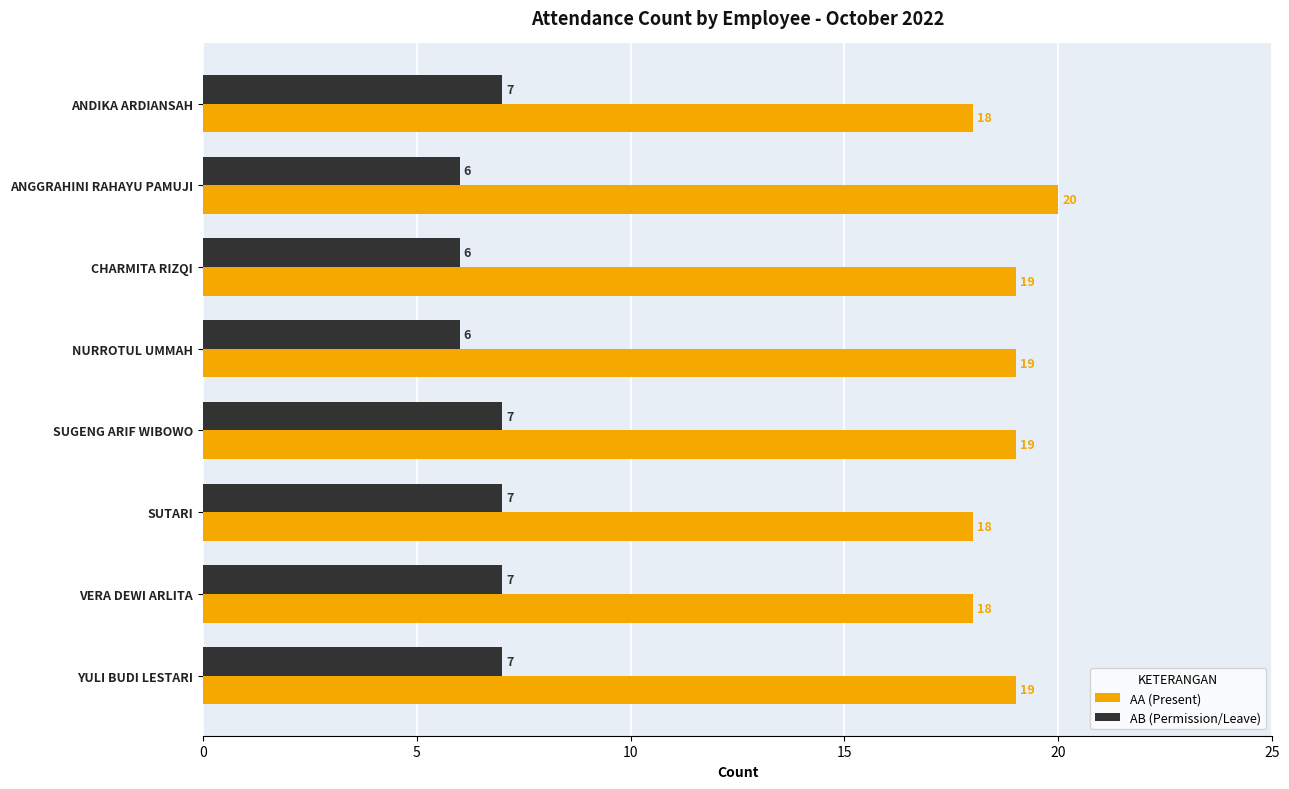

What is the sum of the AB (Permission/Leave) values at YULI BUDI LESTARI and VERA DEWI ARLITA?

14